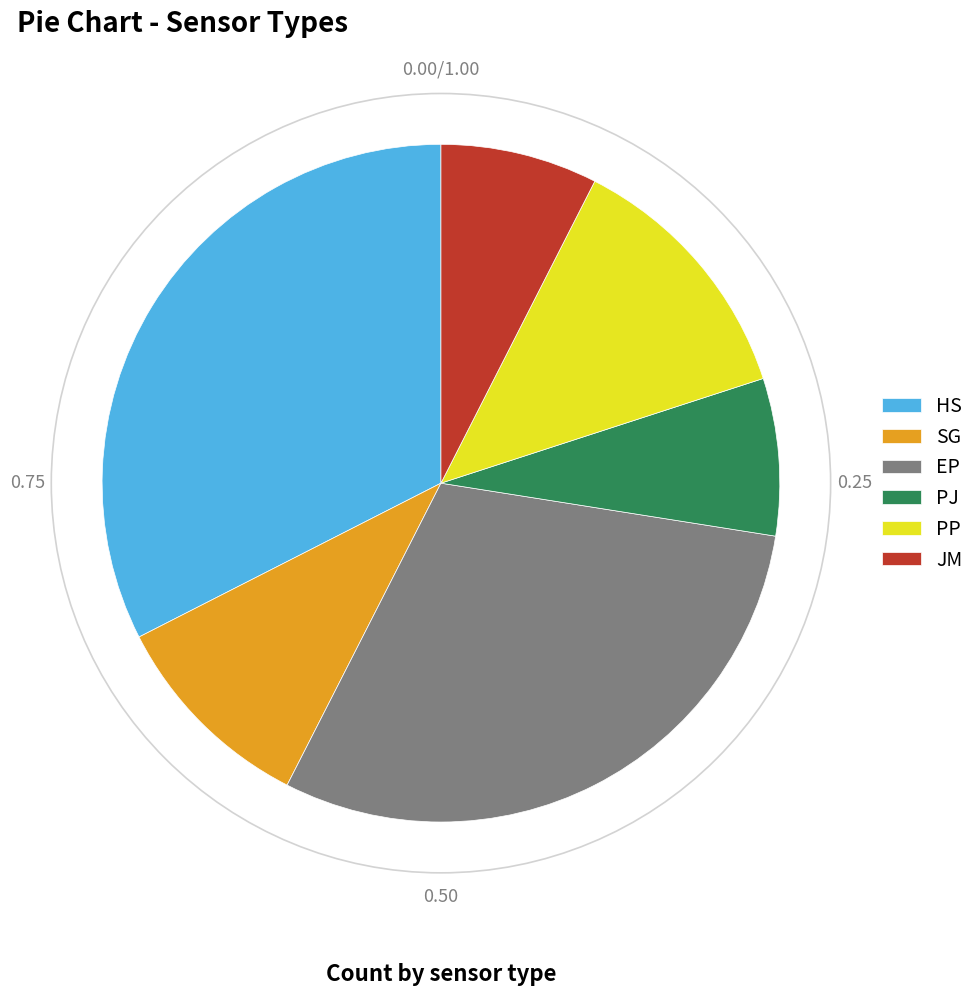

Is it true that SG is 1% of the pie?

False